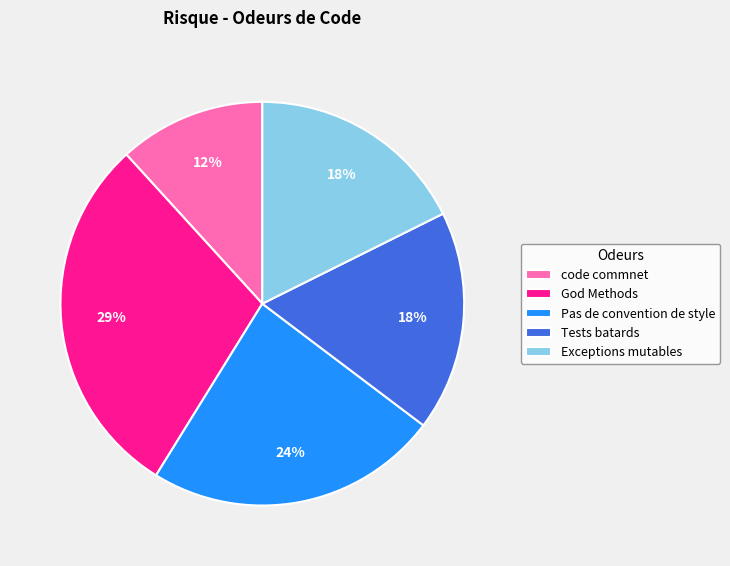

Approximately how many times larger is the value at Tests batards compared to God Methods?

0.6